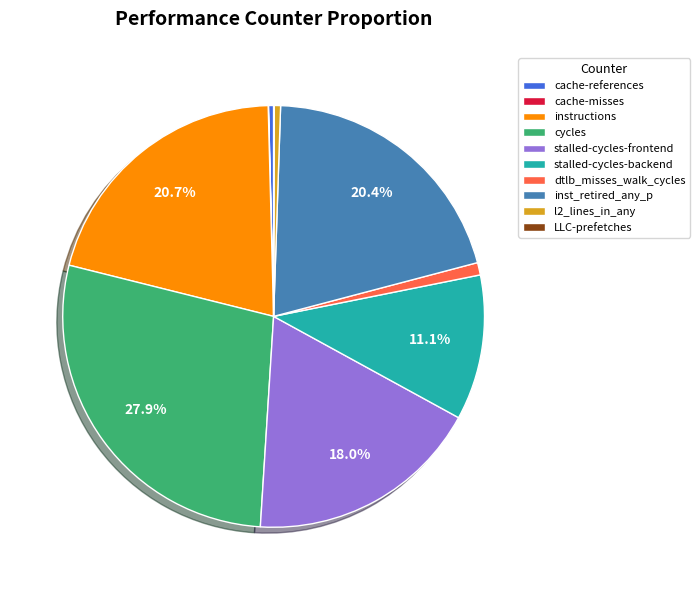

Which slice is the largest?

cycles